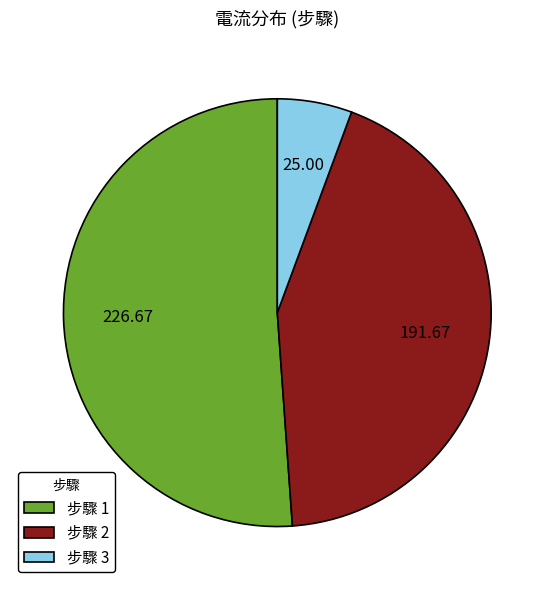

Between 步驟 1 and 步驟 2, which is larger?

步驟 1